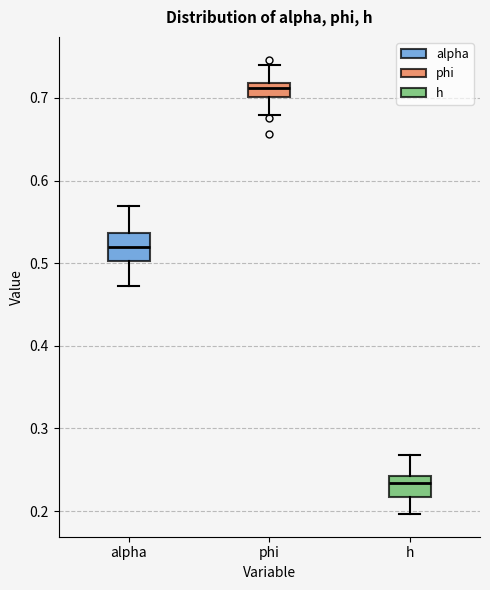

Where is the lower edge of the box for alpha on the y-axis? The values are not printed on the chart, so give them approximately, as read against the axis.

0.50